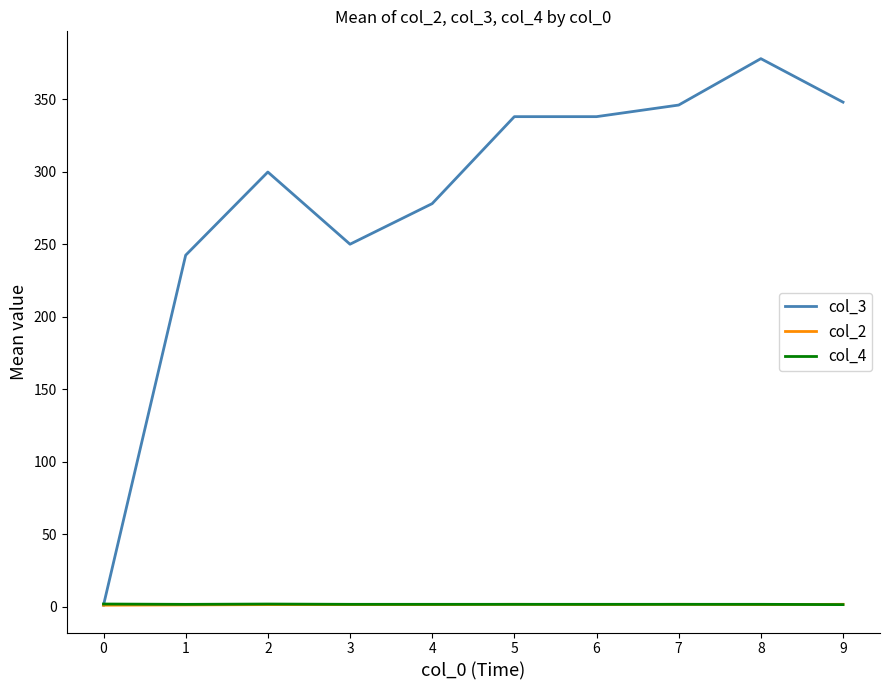

Count the col_4 values in the range 1 to 2.

10